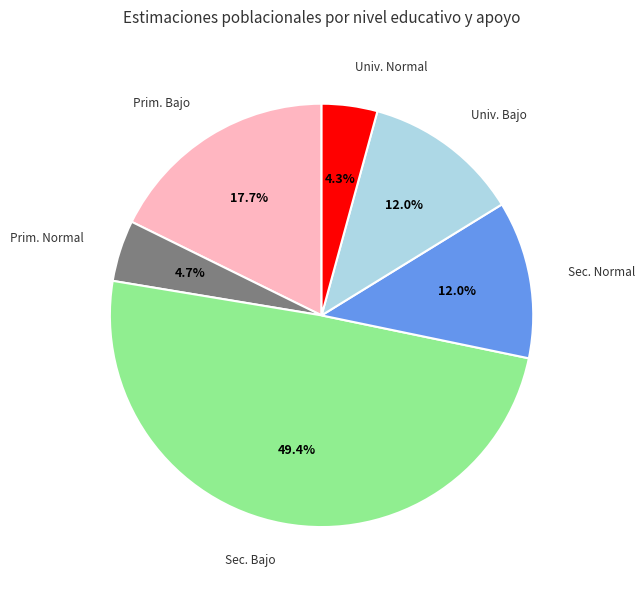

Is there any slice that represents more than half of the pie?

No